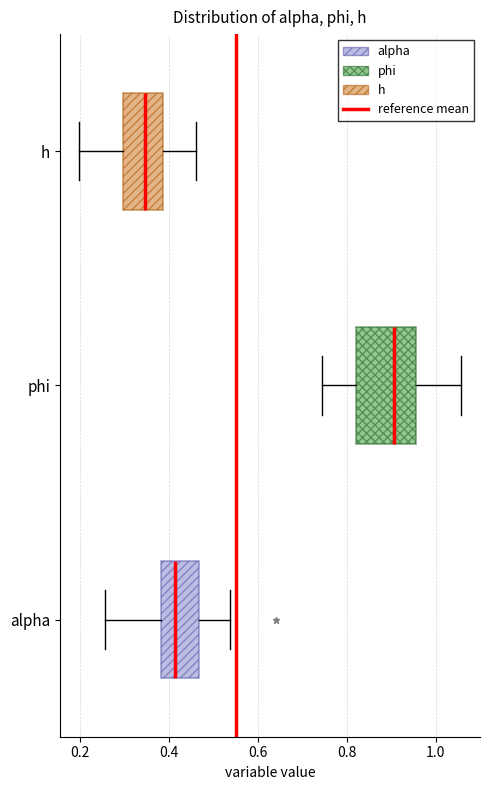

Reading bottom to top, transcribe this box plot: for each box, give where its median line is, the range the box spans, and where its two whiskers end, as read against the x-axis. The values are not printed on the chart, so give them approximately, as read against the axis.

alpha: median 0.42, box 0.38 to 0.46, whiskers 0.26 to 0.54
phi: median 0.90, box 0.82 to 0.96, whiskers 0.74 to 1.06
h: median 0.34, box 0.30 to 0.38, whiskers 0.20 to 0.46